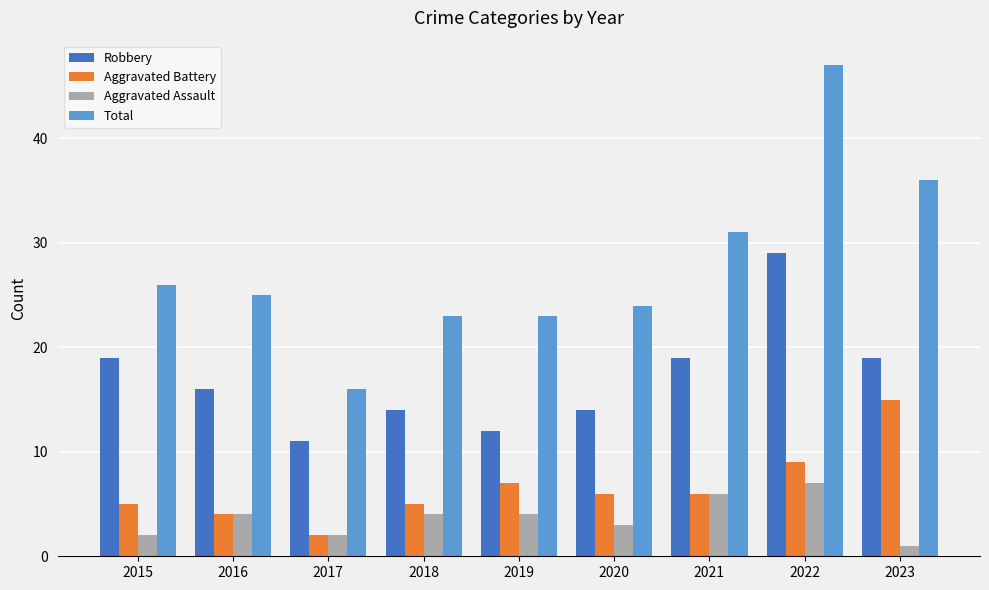

Rank the series by their maximum value, from highest to lowest.

Total, Robbery, Aggravated Battery, Aggravated Assault